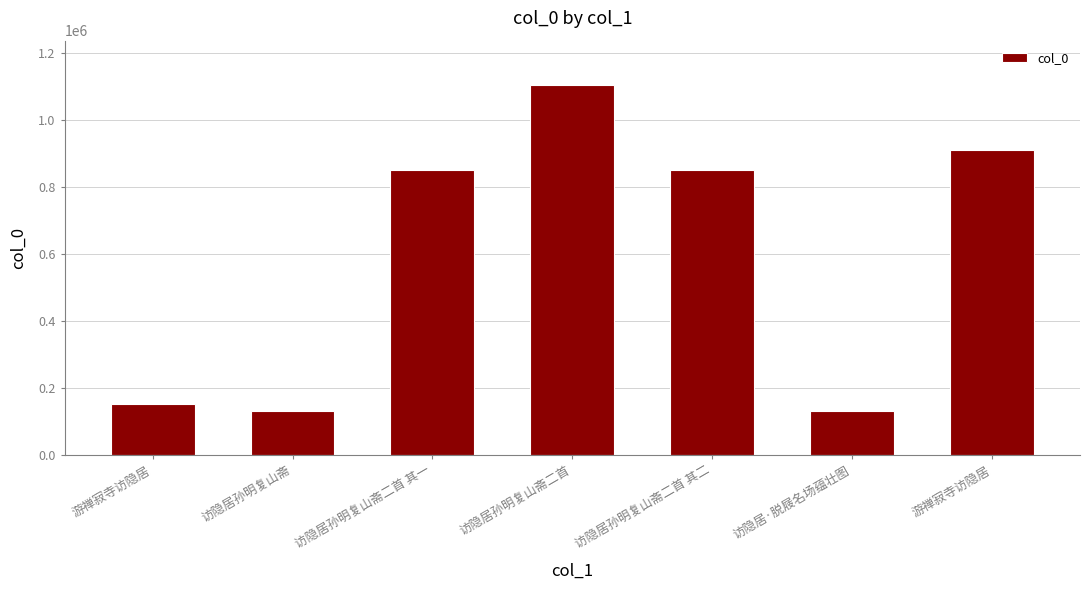

What is the greatest value displayed?

1105000